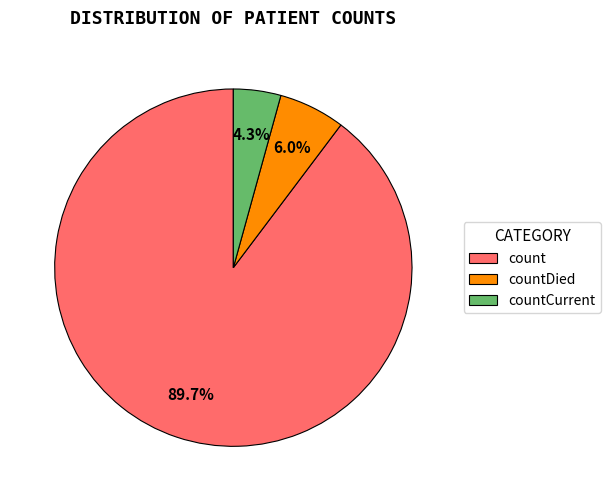

Does countCurrent represent more than half of the total?

No